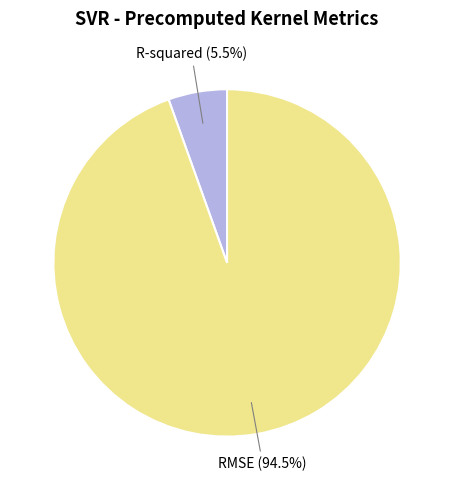

Is R-squared the majority of the pie?

No